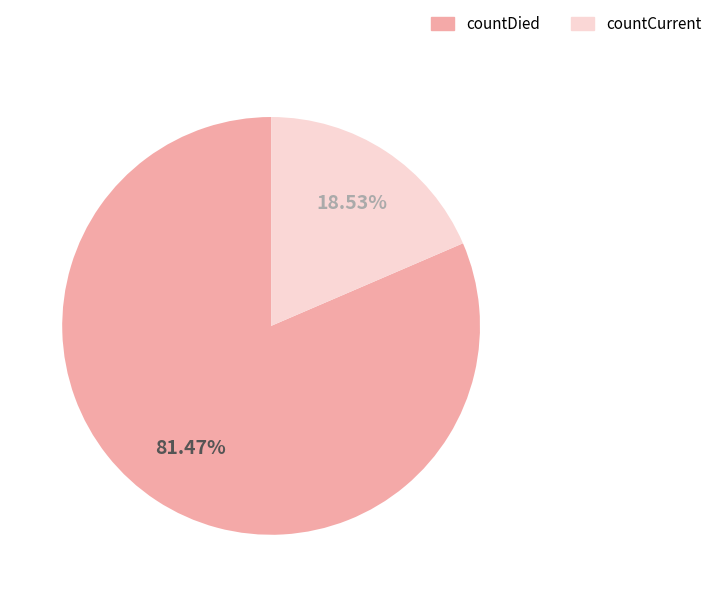

What is the total percentage of countDied and countCurrent?

100.0%